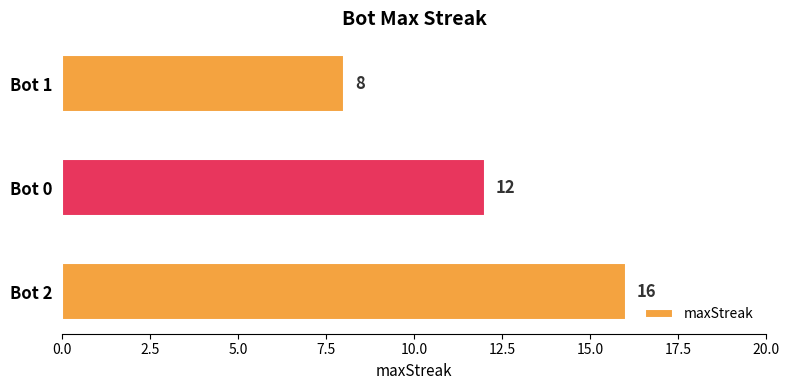

Rank the categories by value from highest to lowest.

Bot 2, Bot 0, Bot 1